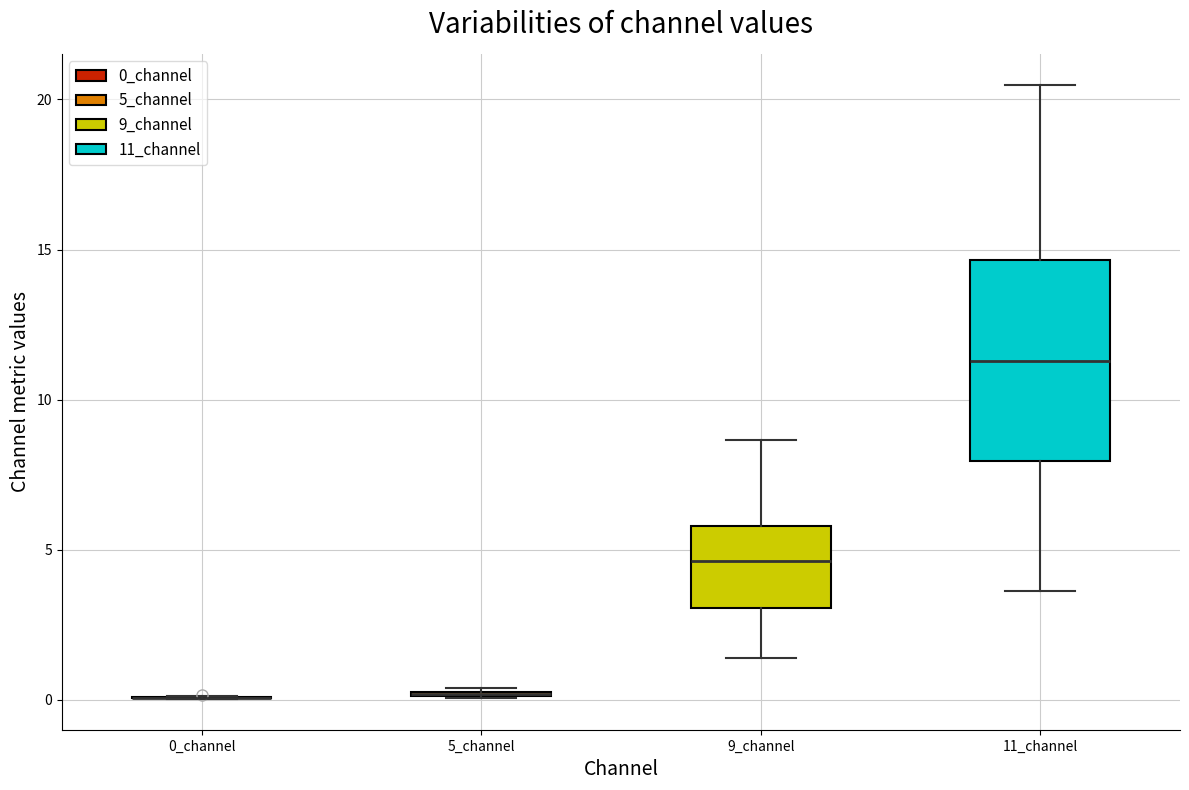

Reading left to right, read every box against the y-axis: the position of its median line, the range the box covers, and the ends of its whiskers. The values are not printed on the chart, so give them approximately, as read against the axis.

0_channel: box collapsed to a line at 0.0, whiskers 0.0 to 0.0
5_channel: box collapsed to a line at 0.0, whiskers 0.0 to 0.5
9_channel: median 4.5, box 3.0 to 6.0, whiskers 1.5 to 8.5
11_channel: median 11.5, box 8.0 to 14.5, whiskers 3.5 to 20.5